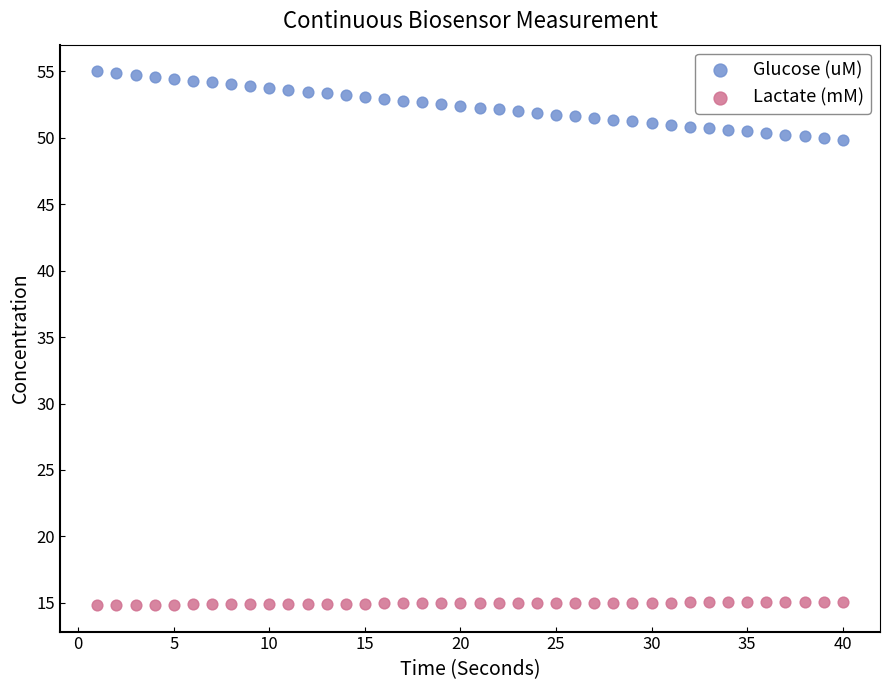

Which series reaches the maximum Y coordinate?

Glucose (uM)